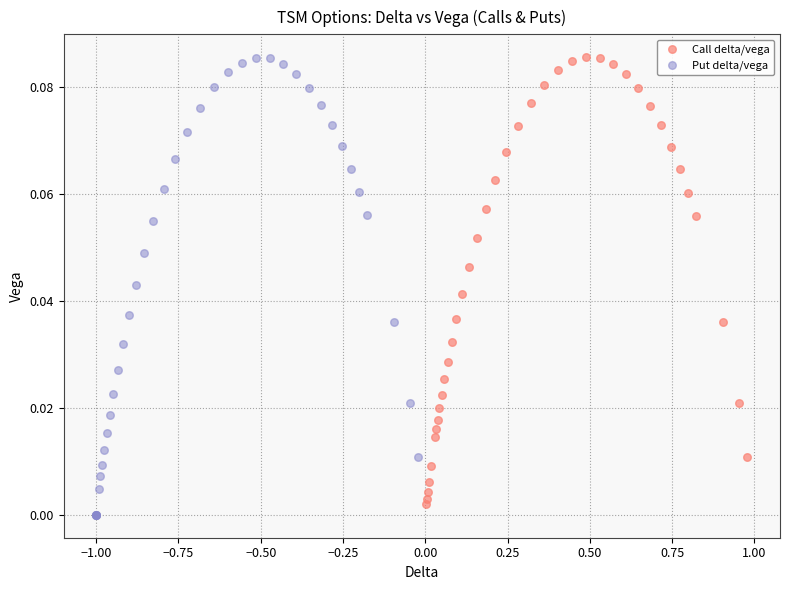

Which series has the largest Y range (max minus min)?

Put delta/vega